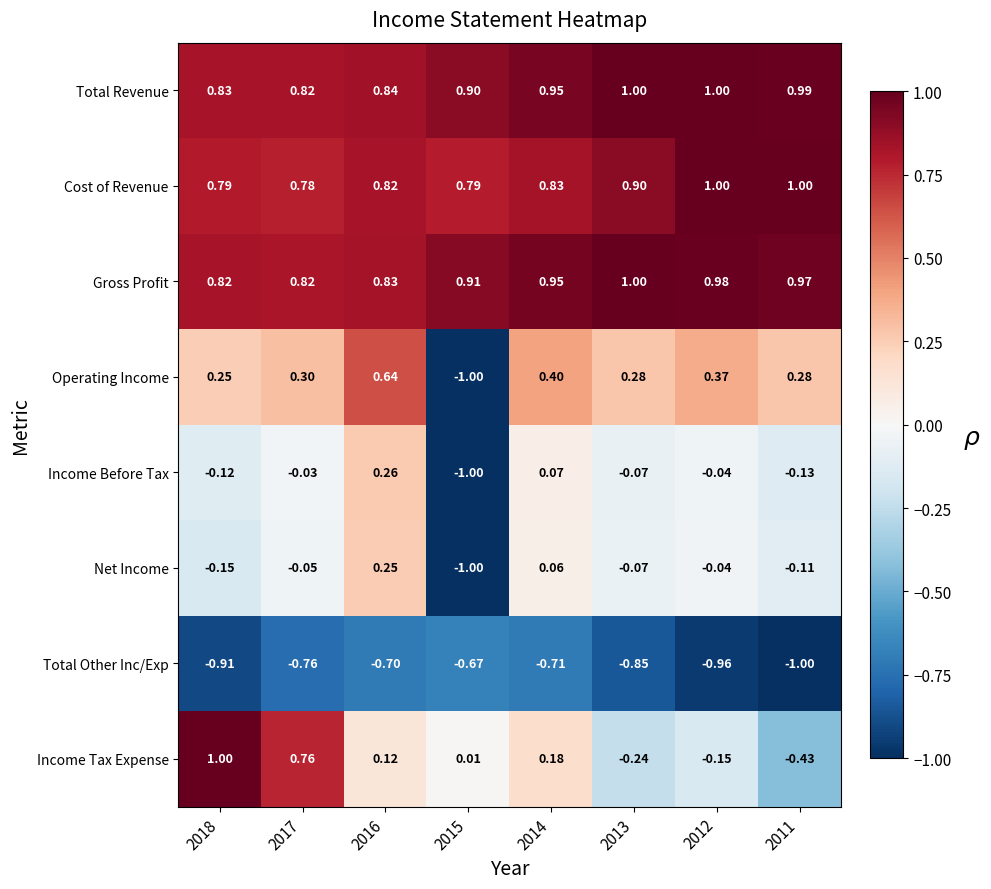

What is the total value across all series at 2011?

1.6